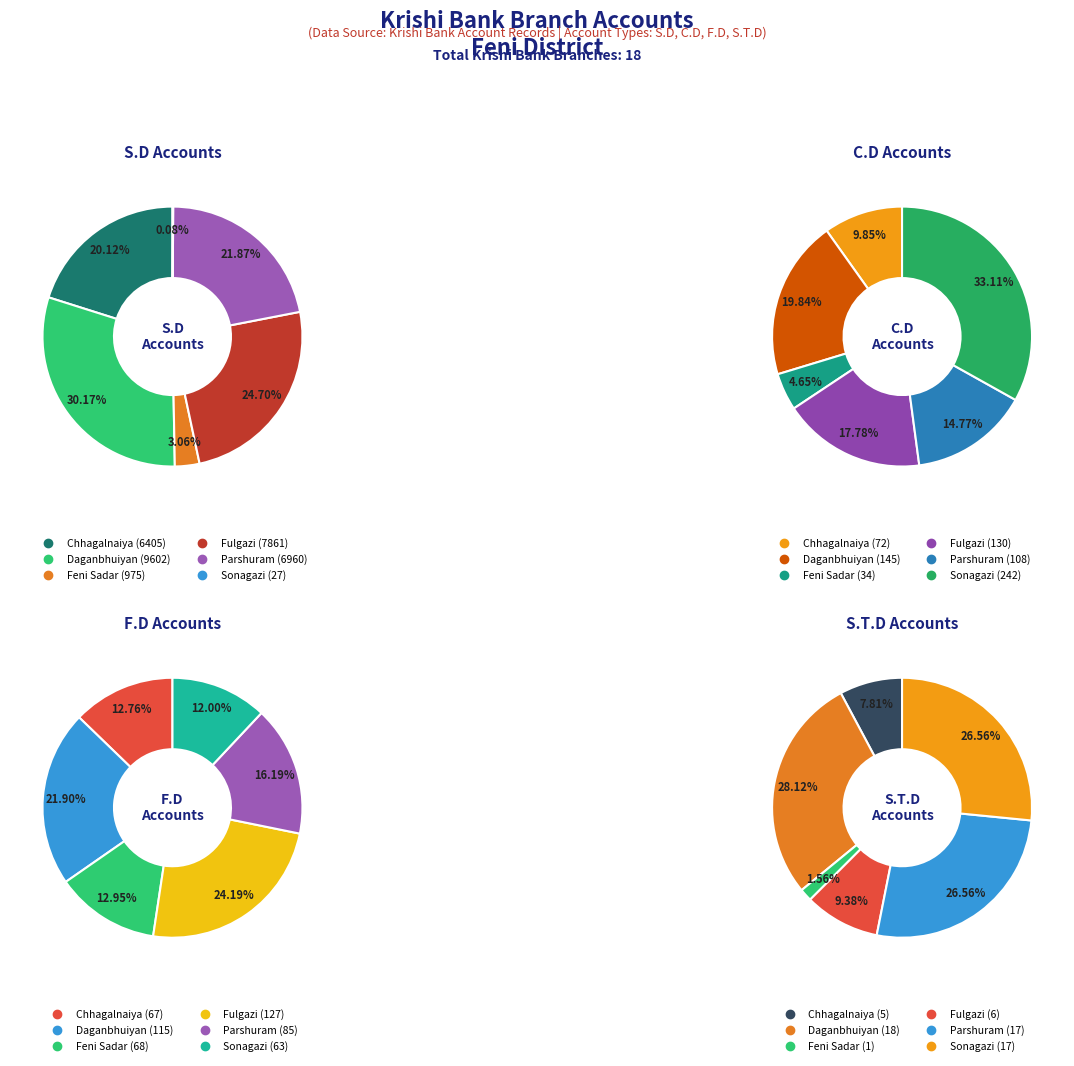

How many segments does this pie chart have?

6